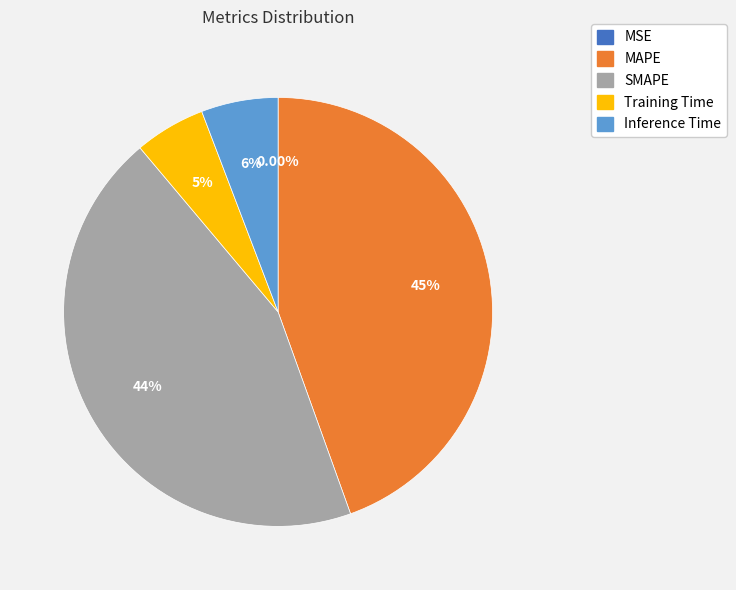

Is there a majority slice in this chart?

No